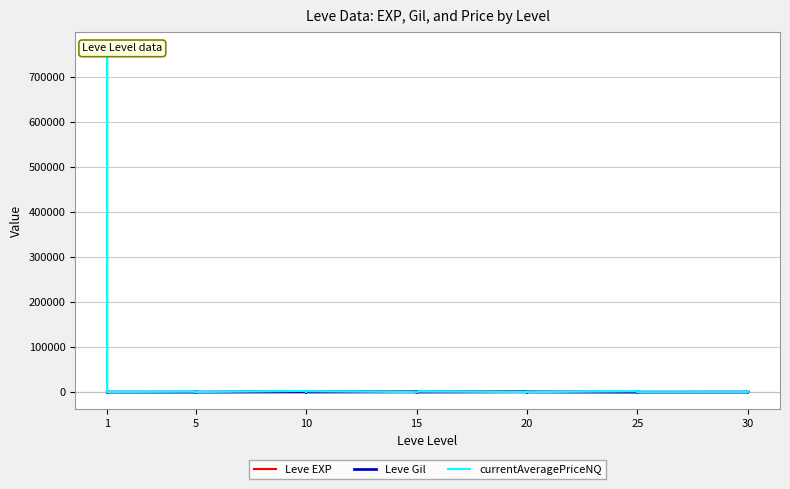

Reading right to left, extract all data points from this chart.

Leve EXP: 57.0	17.0	72.0	36.0	20.0	53.0	31.0	12.0	20.0	55.0	22.0	12.0	22.0	18.0	13.0	11.0	18.0	11.0	13.0	19.0	7.0	17.0	10.0	3.0	4.0	9.0	3.0	3.0	3.0	1.0	2.0	1.0	6.0	1.0	370.0	900.0	370.0	630.0	540.0	1.0
Leve Gil: 390.0	230.0	430.0	240.0	60.0	430.0	800.0	990.0	10.0	60.0	570.0	490.0	960.0	680.0	190.0	880.0	330.0	390.0	40.0	270.0	170.0	740.0	480.0	220.0	770.0	990.0	220.0	780.0	140.0	980.0	790.0	810.0	280.0	170.0	112.0	113.0	112.0	112.0	112.0	420.0
currentAveragePriceNQ: 2366.0	259.7	0.0	235.9	0.0	856.3	0.0	490.0	67.5	1900.0	0.0	1233.7	423.8	916.0	0.0	180.0	1233.7	0.0	51.0	0.0	0.0	0.0	2000.0	1155.1	103.0	1782.6	299.0	2731.0	74.4	176.0	307.5	120.6	2000.5	992.1	166.7	487.5	727.8	761072.6	3999.5	53.6